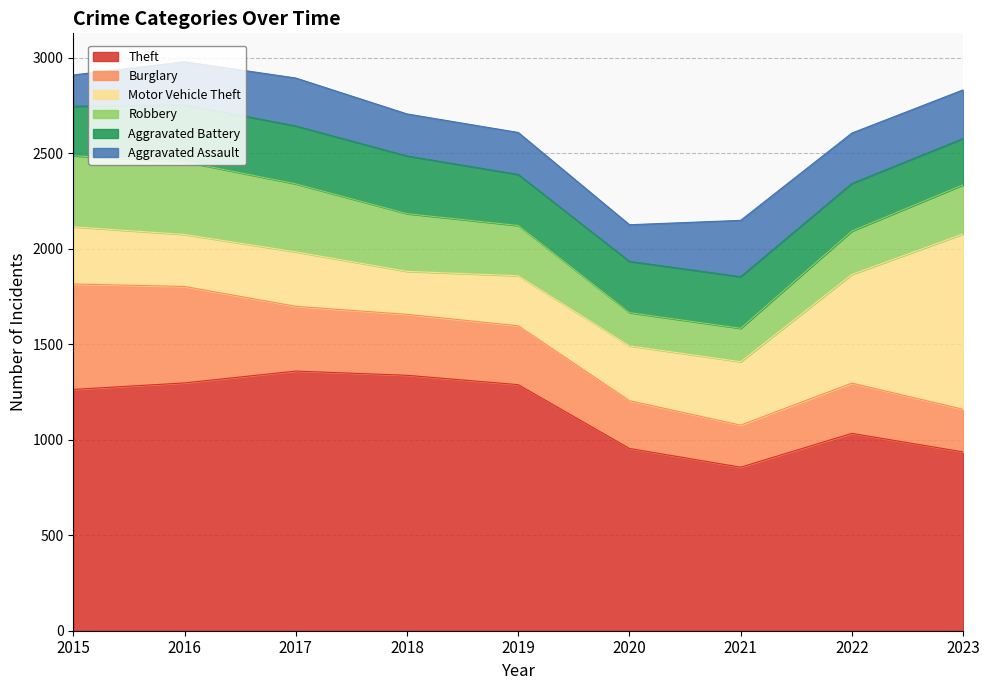

What is the average value of the Aggravated Assault series?

232